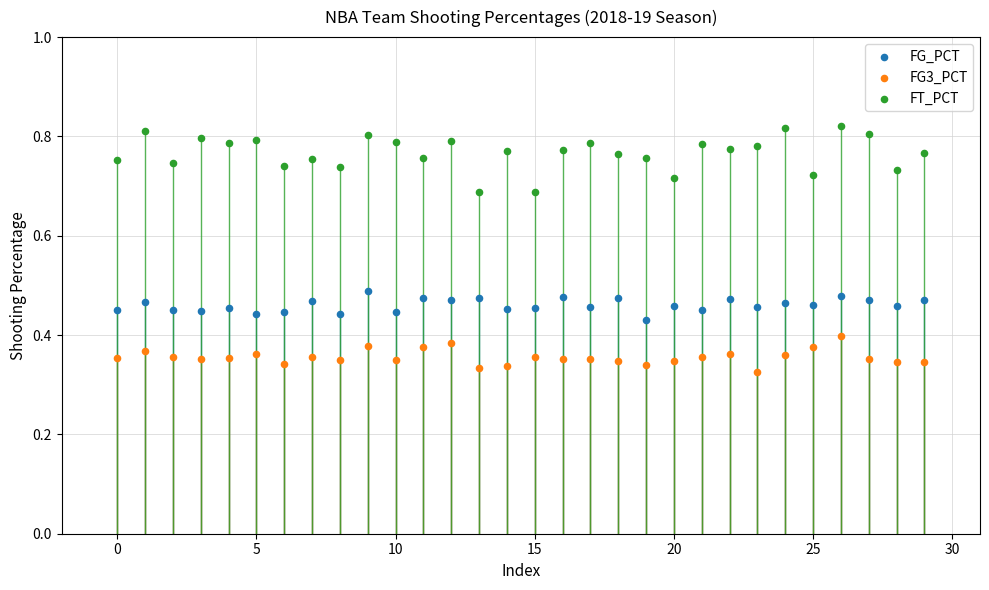

Which series has the widest spread of Y values?

FT_PCT